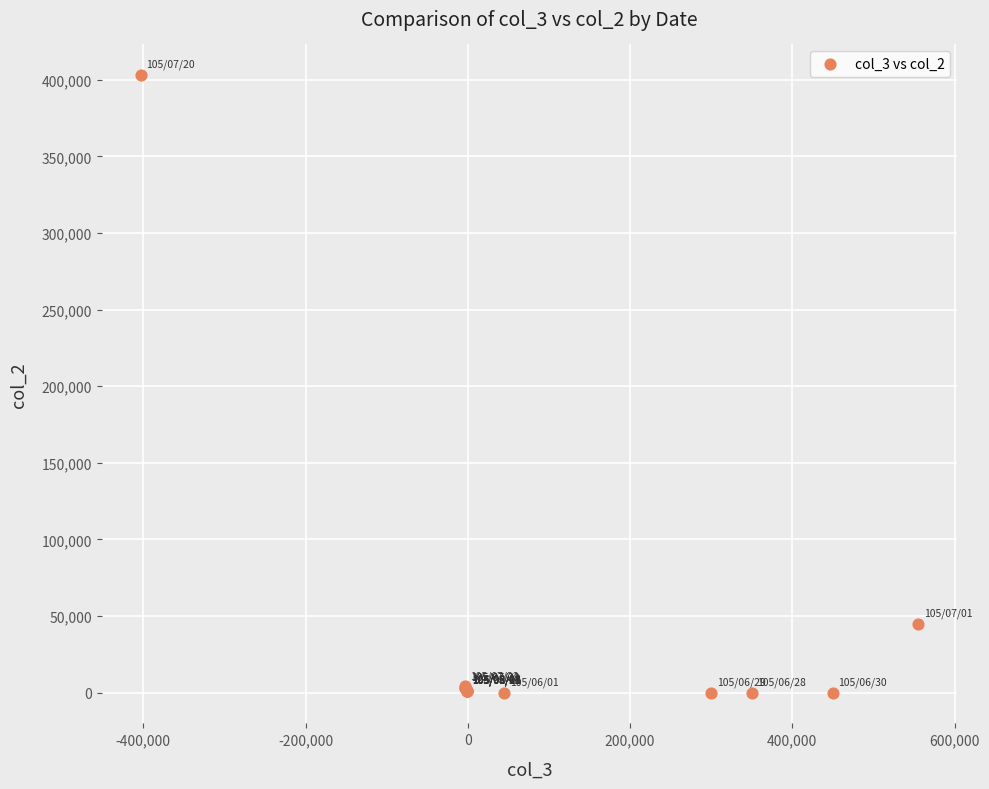

What Y value in the scatter plot is closest to 201500?

45000